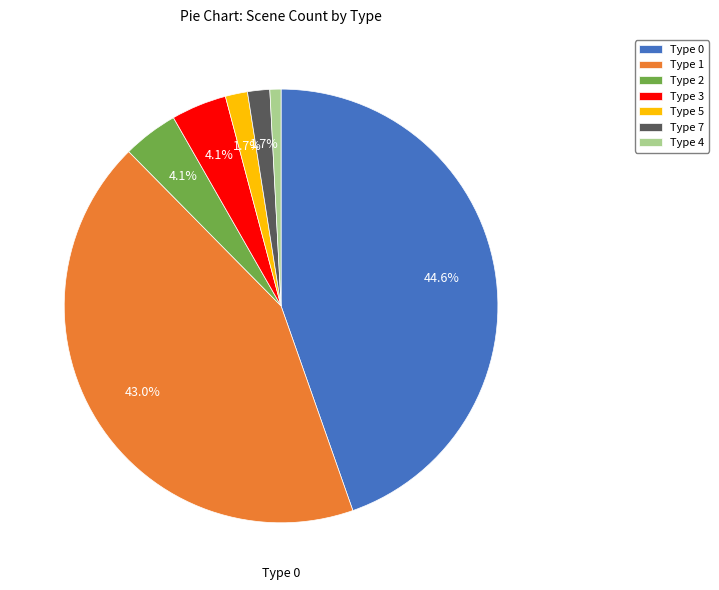

Count the number of slices in the pie.

7